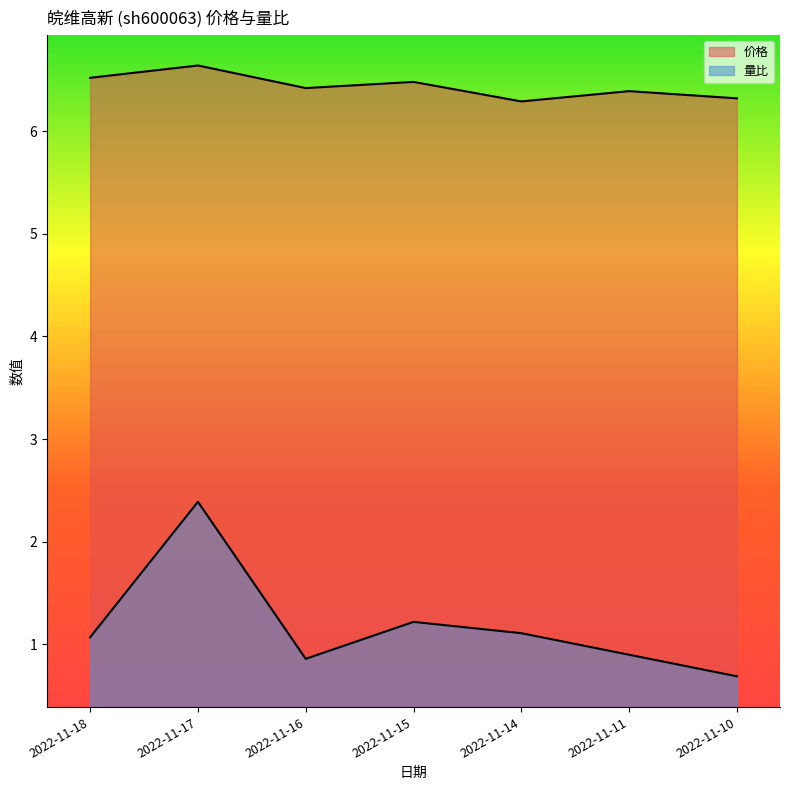

True or false: 价格 and 量比 cross at least once.

False